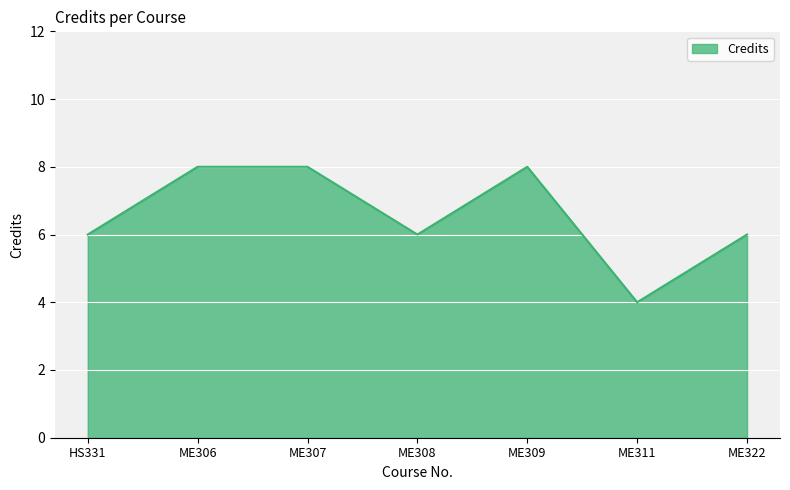

How many distinct data groups are displayed?

1